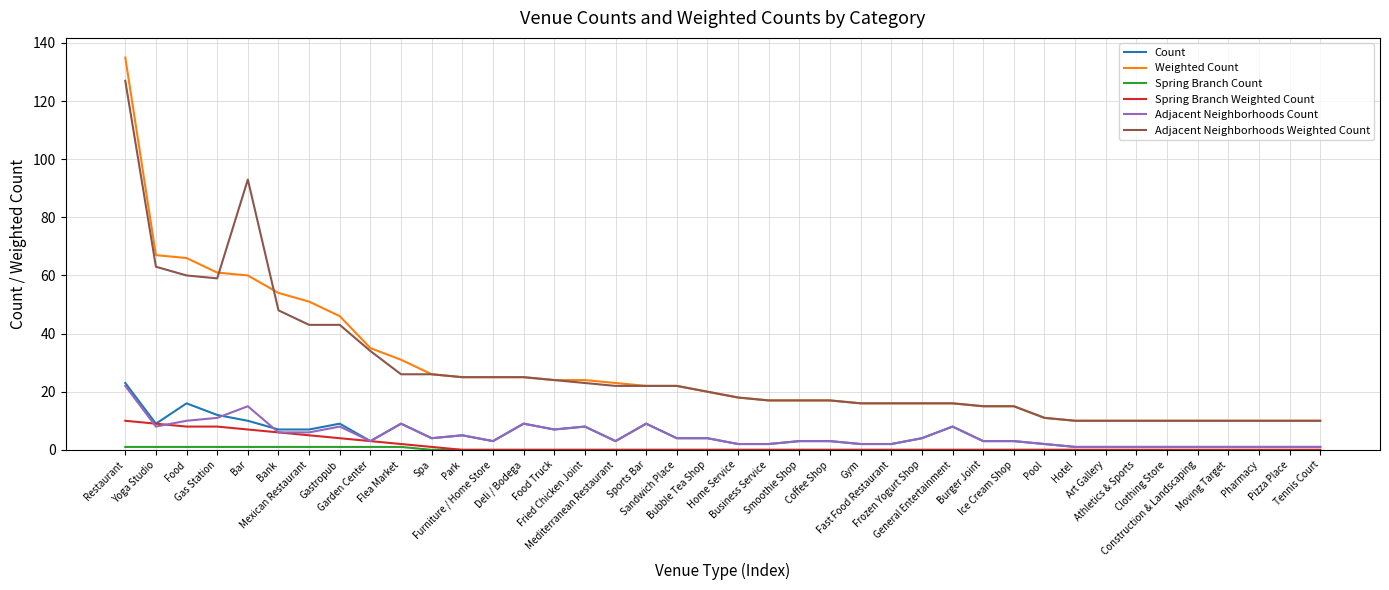

True or false: Adjacent Neighborhoods Count has more than 0 points higher than both neighbors.

True